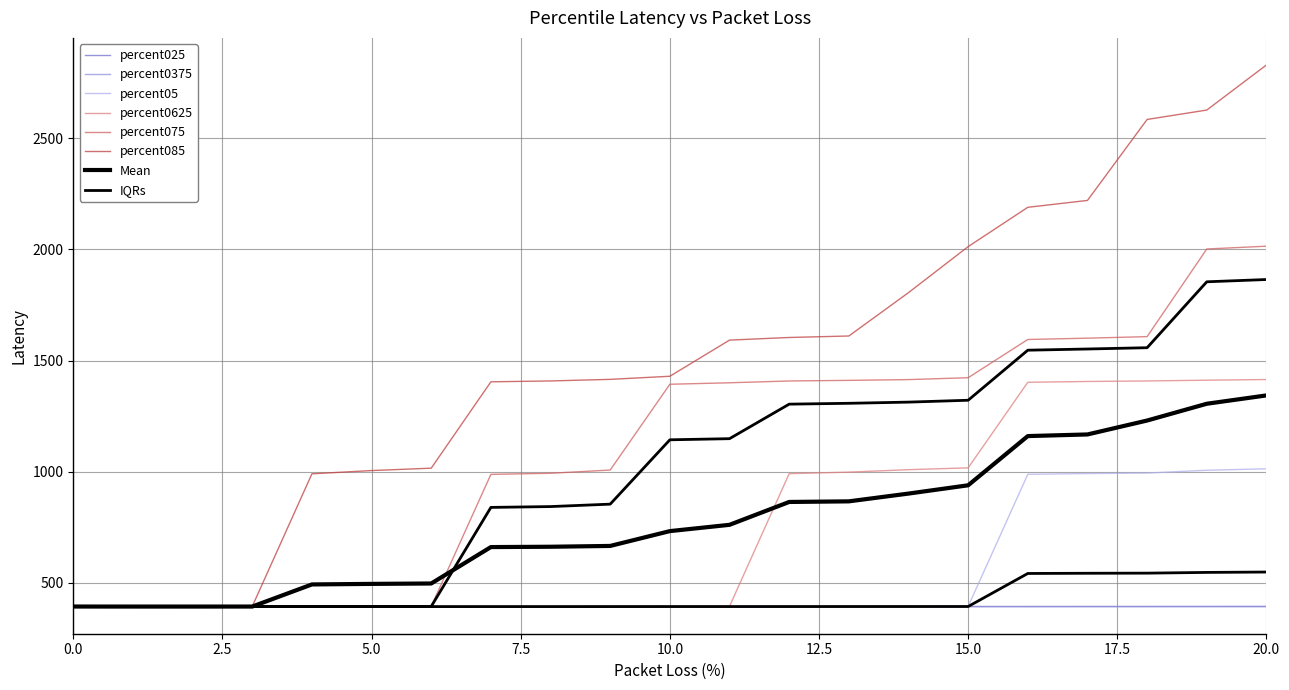

Where is the first local minimum for percent0625?

2.0